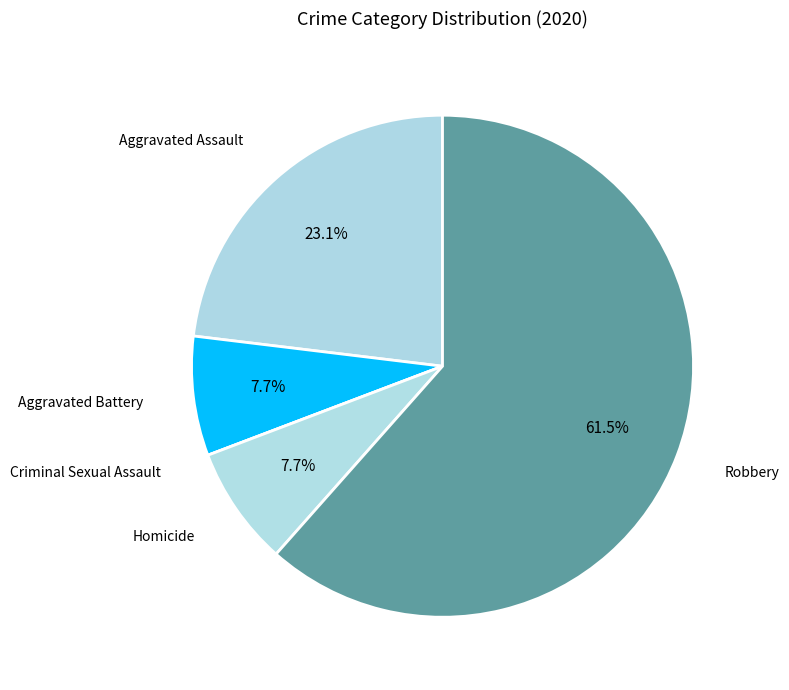

Is it true that Robbery is 41% of the pie?

False